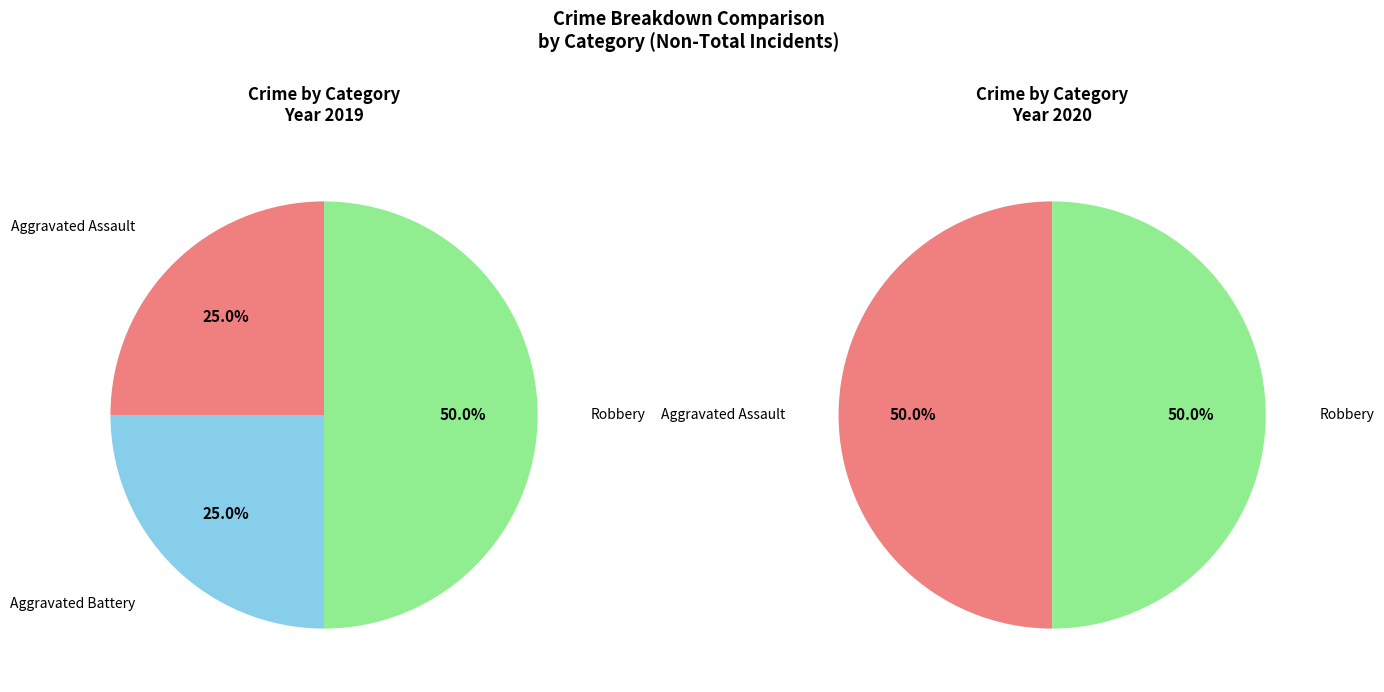

Count the number of slices in the pie.

3